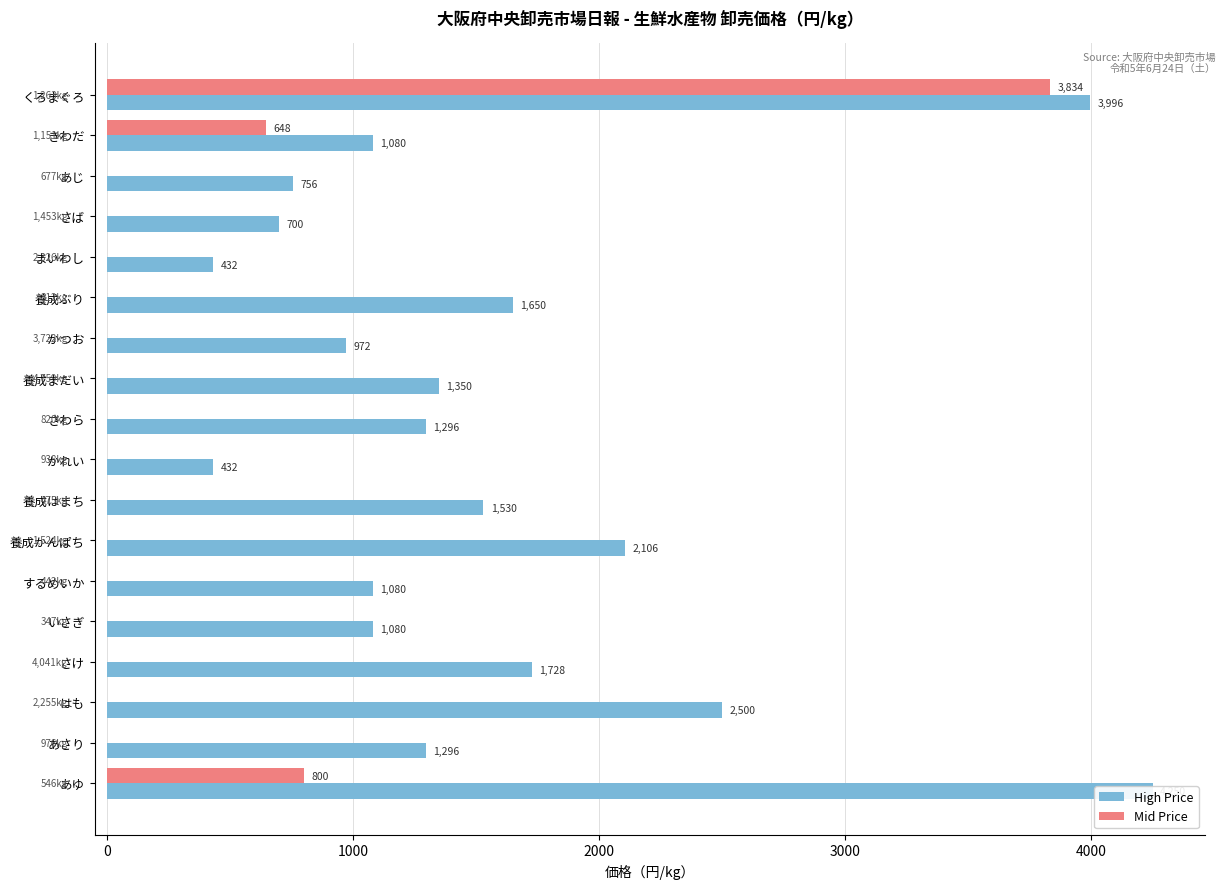

The value of Mid Price at さけ is -2393. True or false?

False